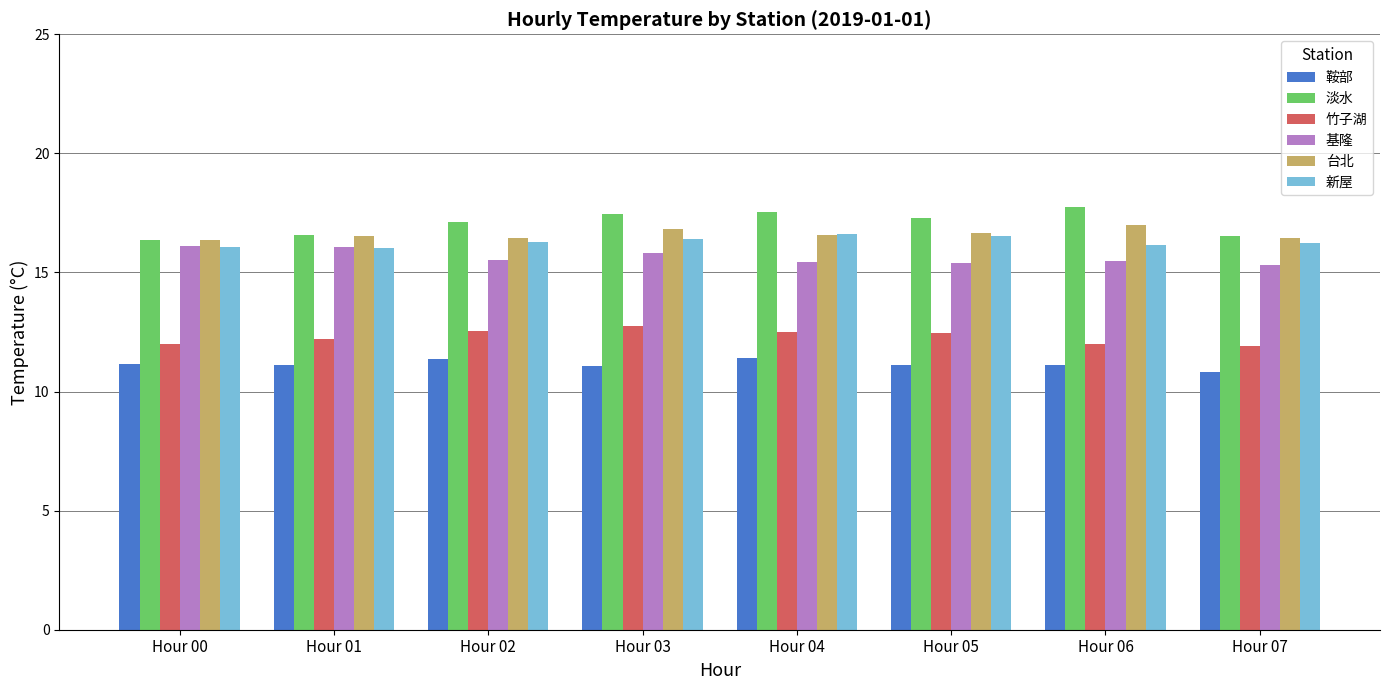

The 淡水 series shows 17.7 at Hour 06. True or false?

True